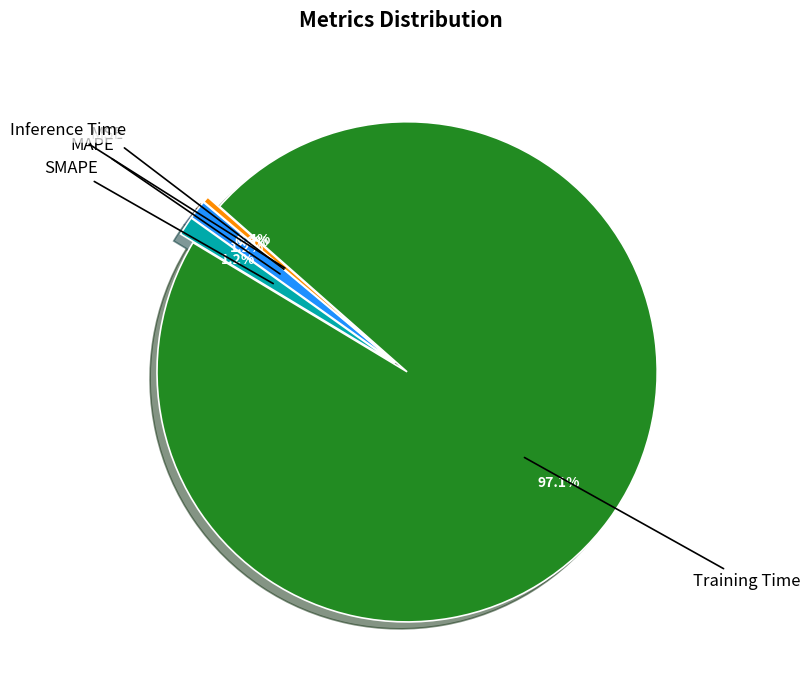

What is the total percentage of Inference Time and MAPE?

1.6%